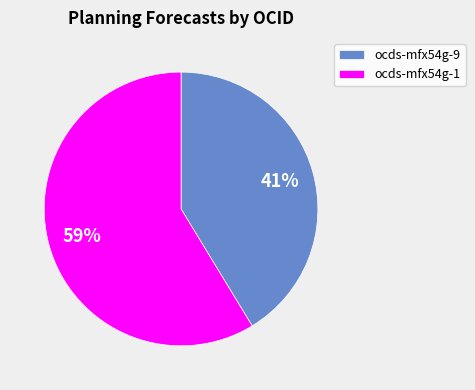

To the nearest percent, what is the average slice percentage?

50%